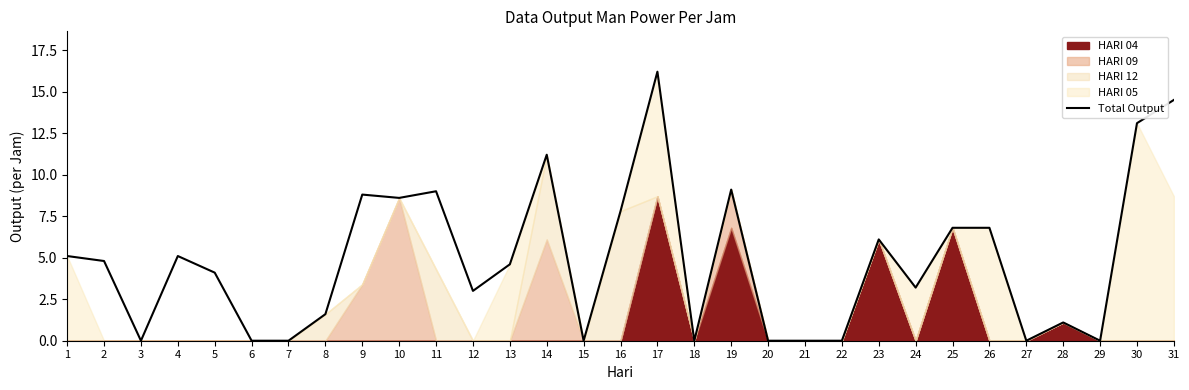

How many lines are shown in the chart?

1